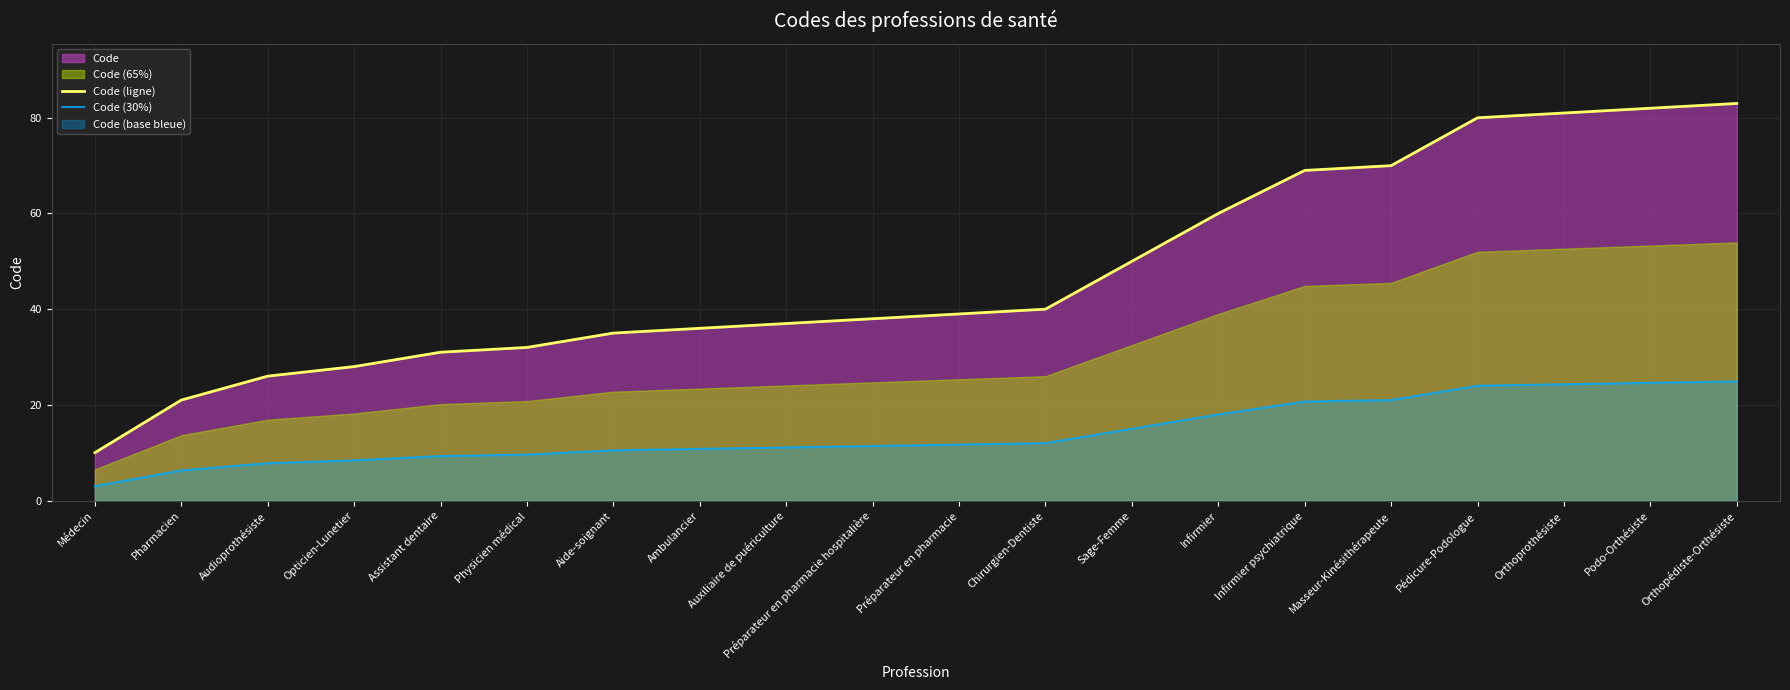

What is the total value across all series at Infirmier psychiatrique?

89.7